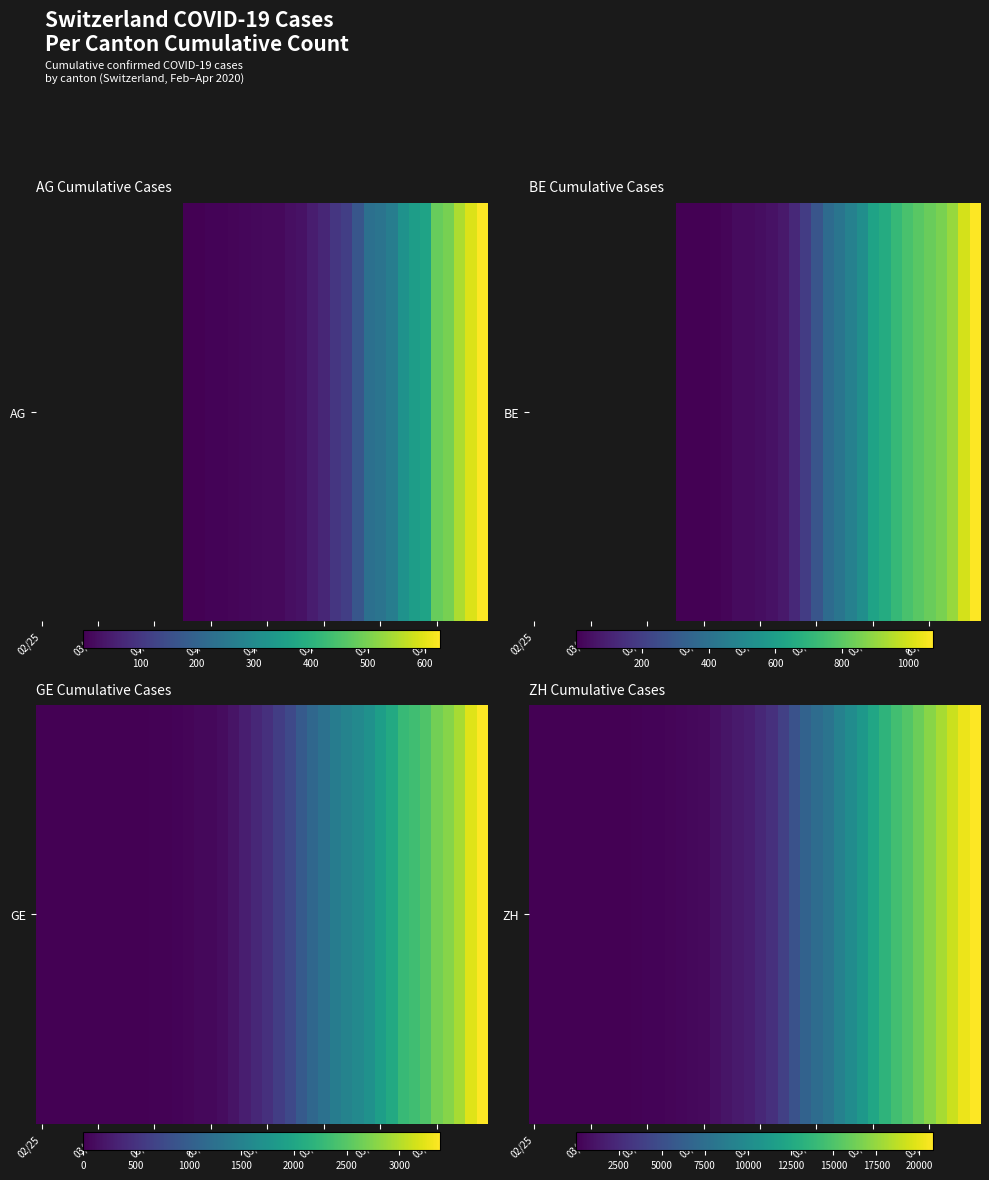

Which has a higher value, 11 or 14?

14